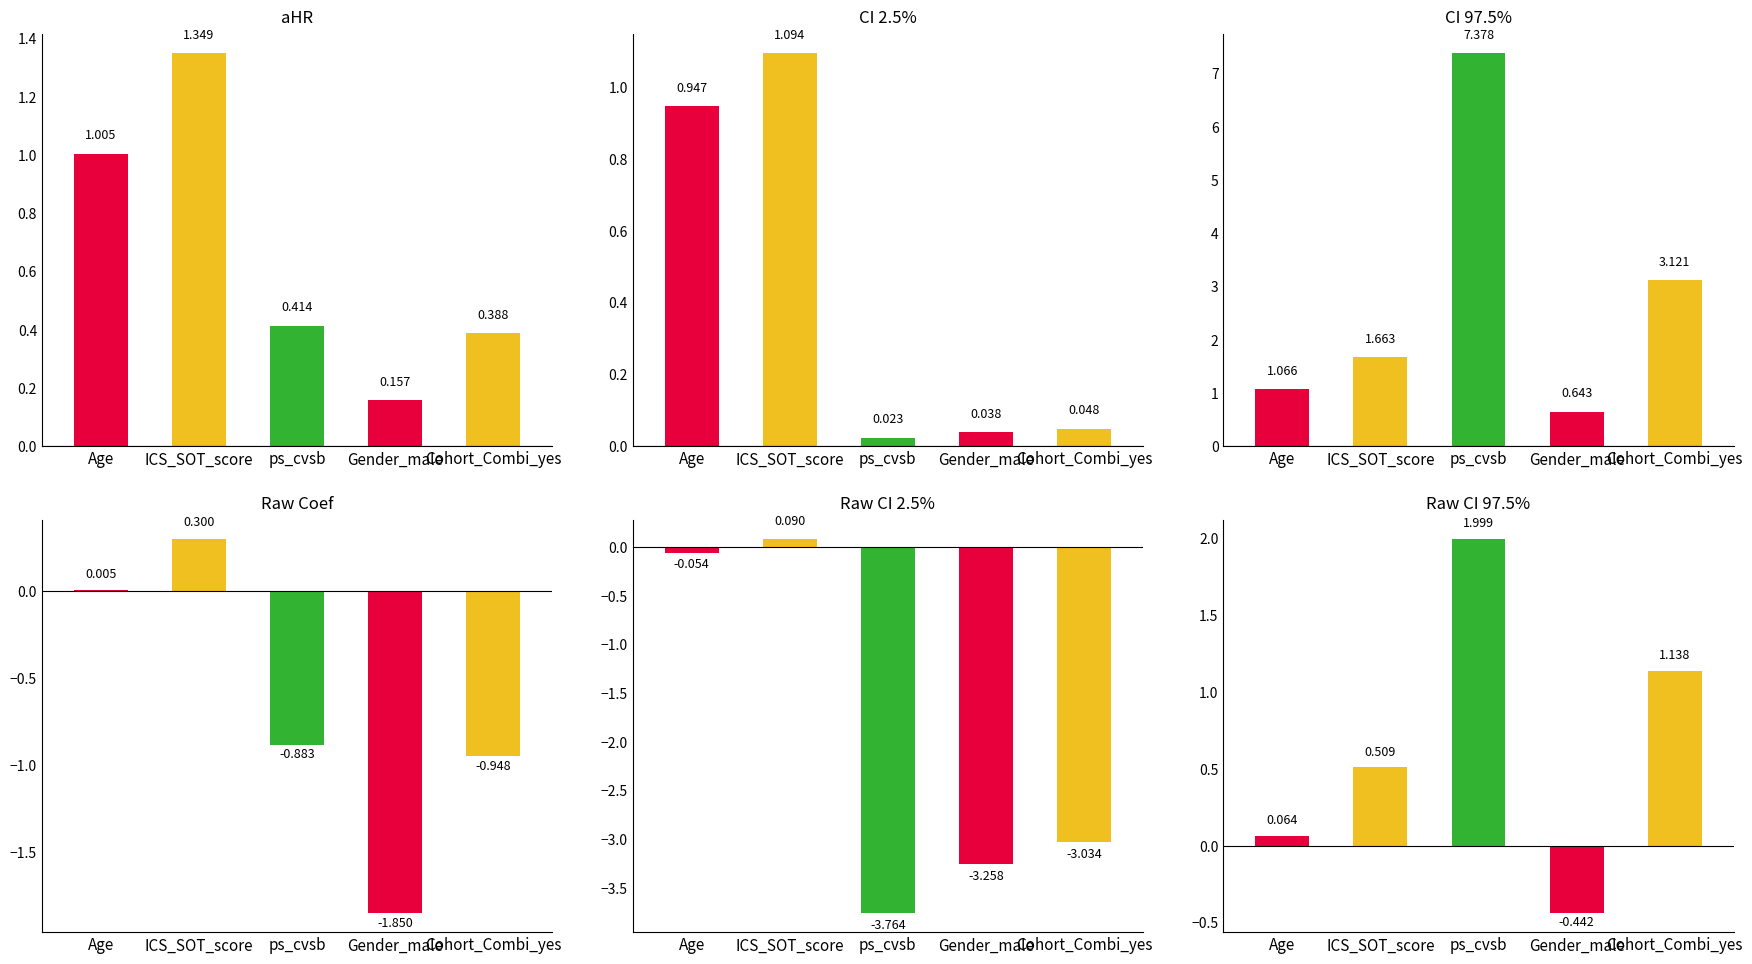

What is the difference between the second highest and minimum values in the aHR series?

0.8